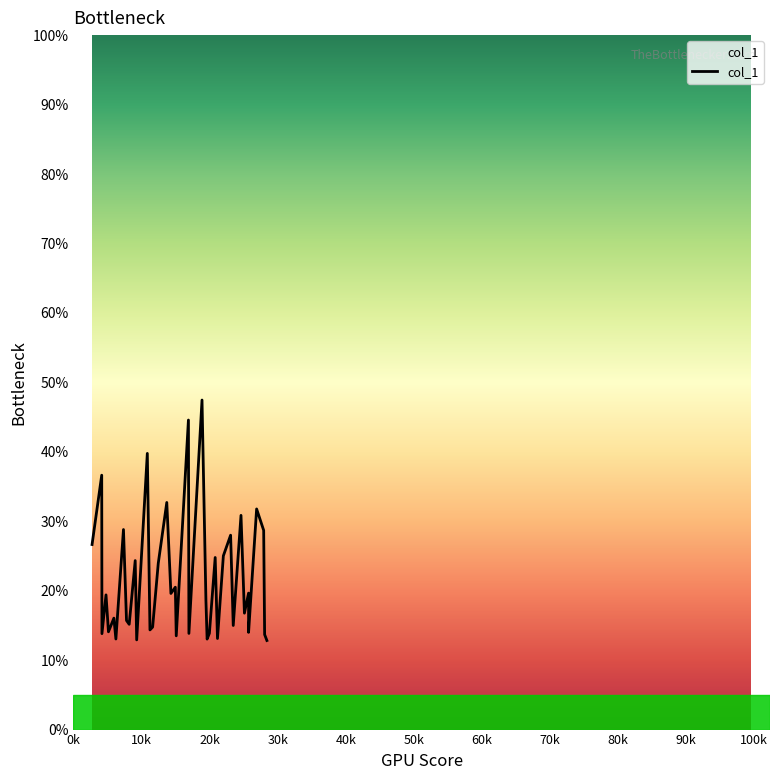

Is it true that the value at 39 is 2.8?

False